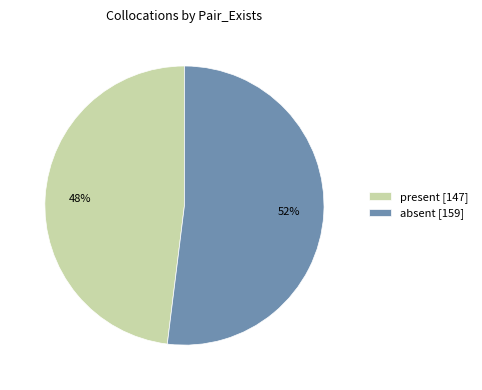

Which slice is the smallest?

present